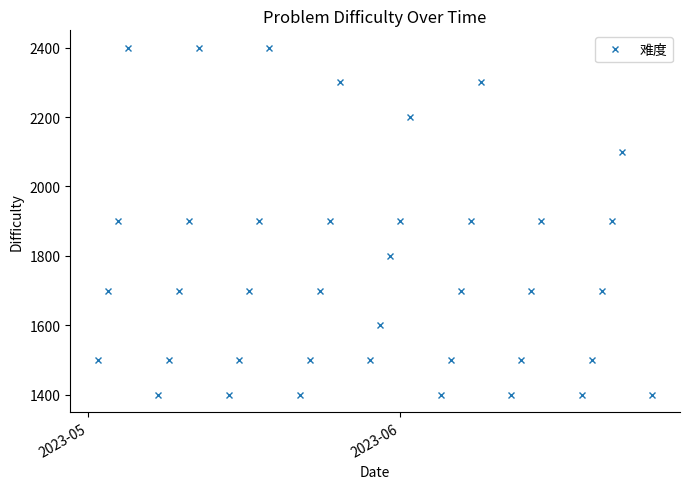

What is the value of the 29th point from the left?

2300